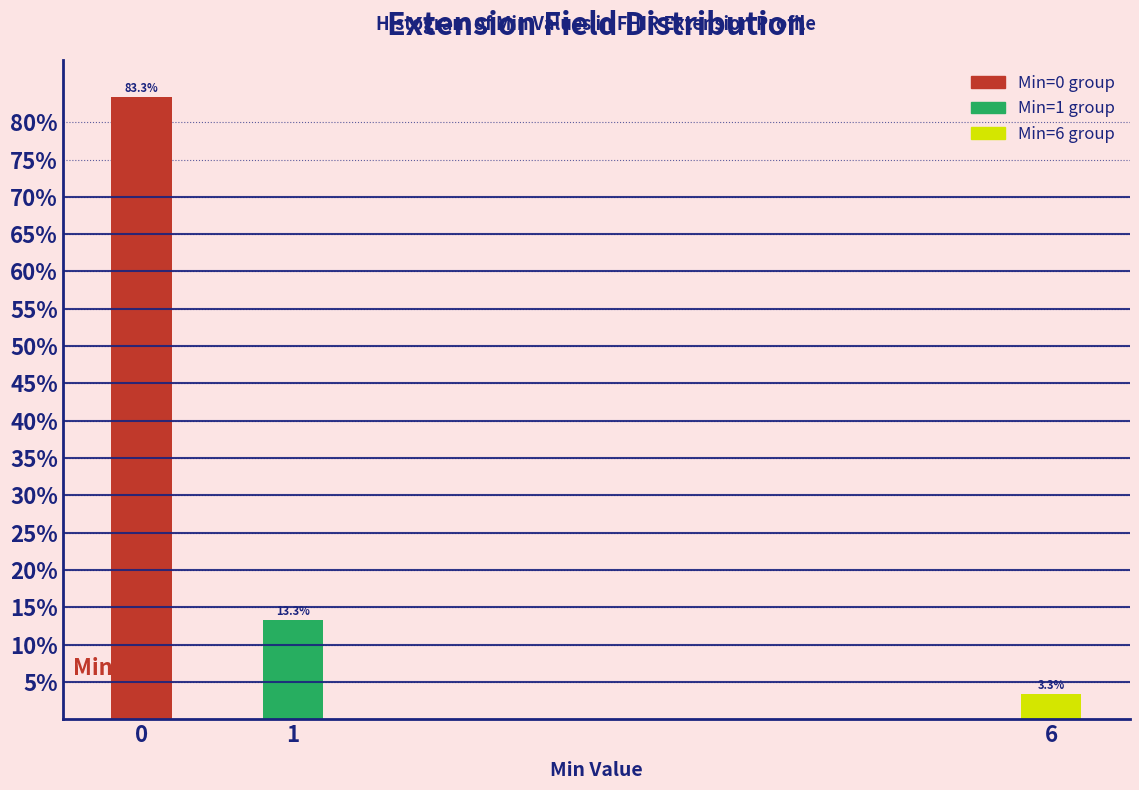

Reading left to right, what are all the values shown in this chart?

83.3	13.3	3.3